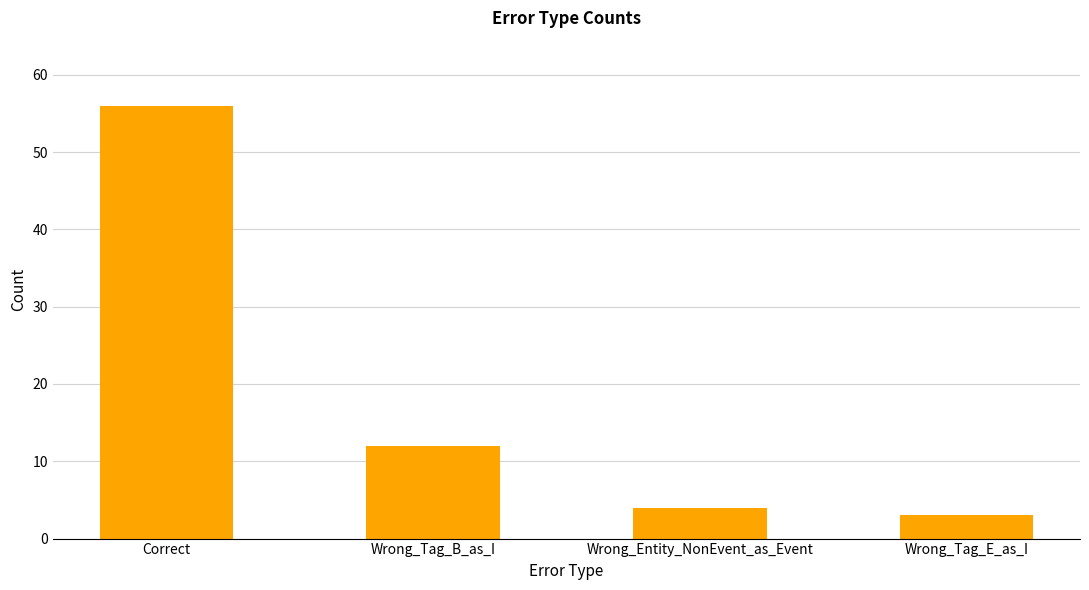

What is the change in value from Correct to Wrong_Tag_B_as_I?

-44